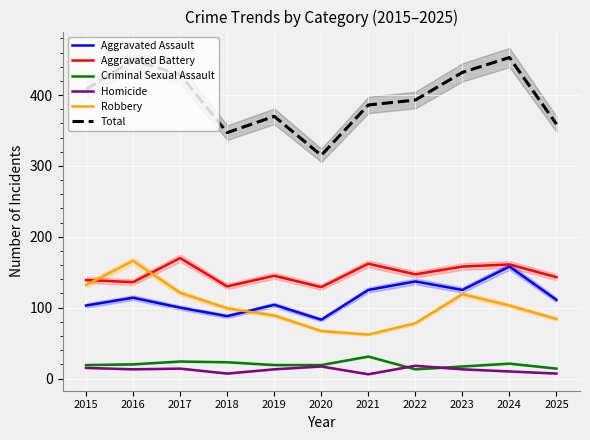

Where is the first local minimum for Robbery?

2021